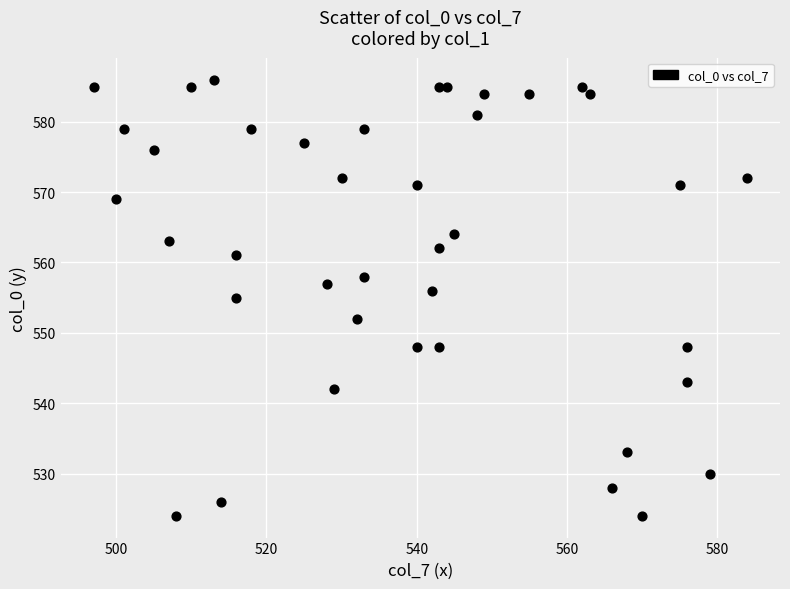

What is the range of Y values (max minus min)?

62